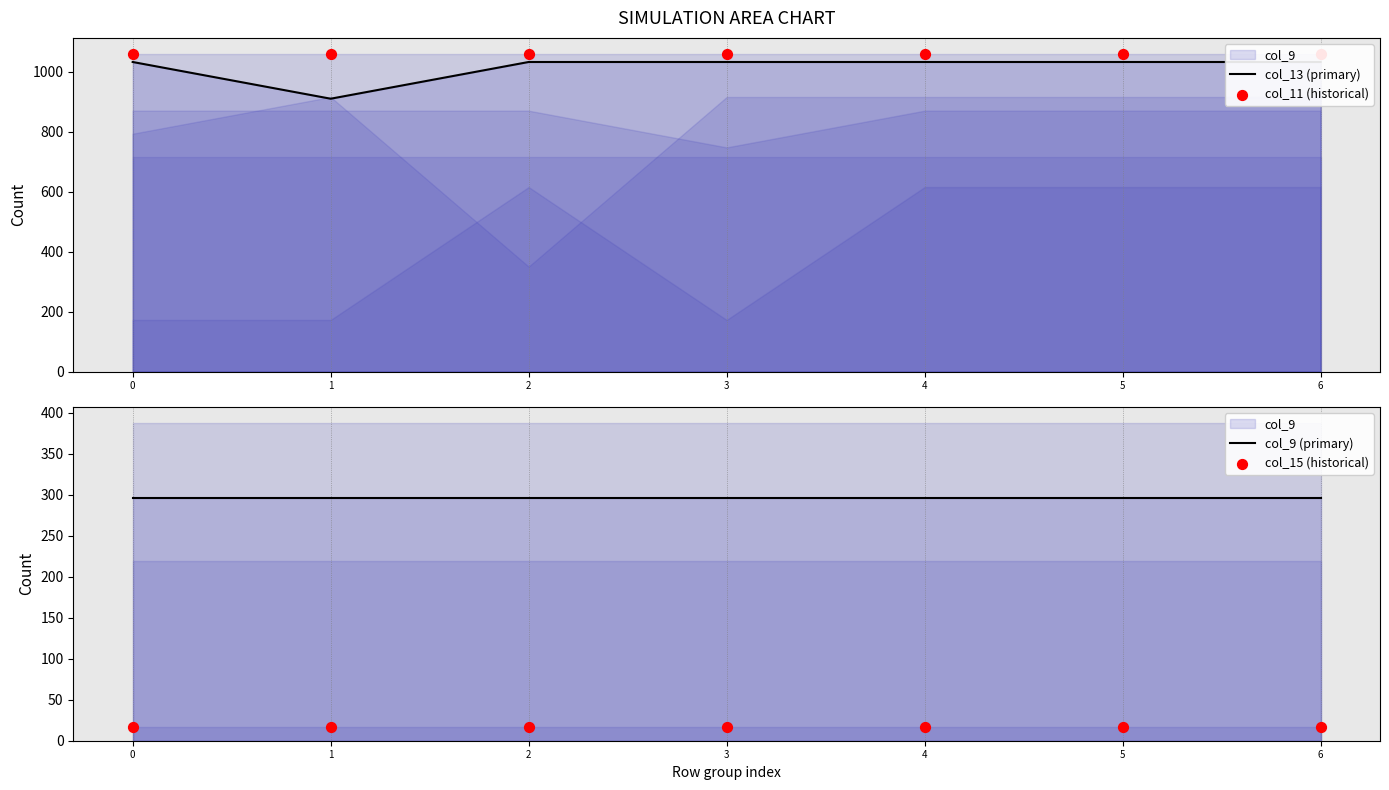

Which series has the largest total across all categories?

col_11 (historical)